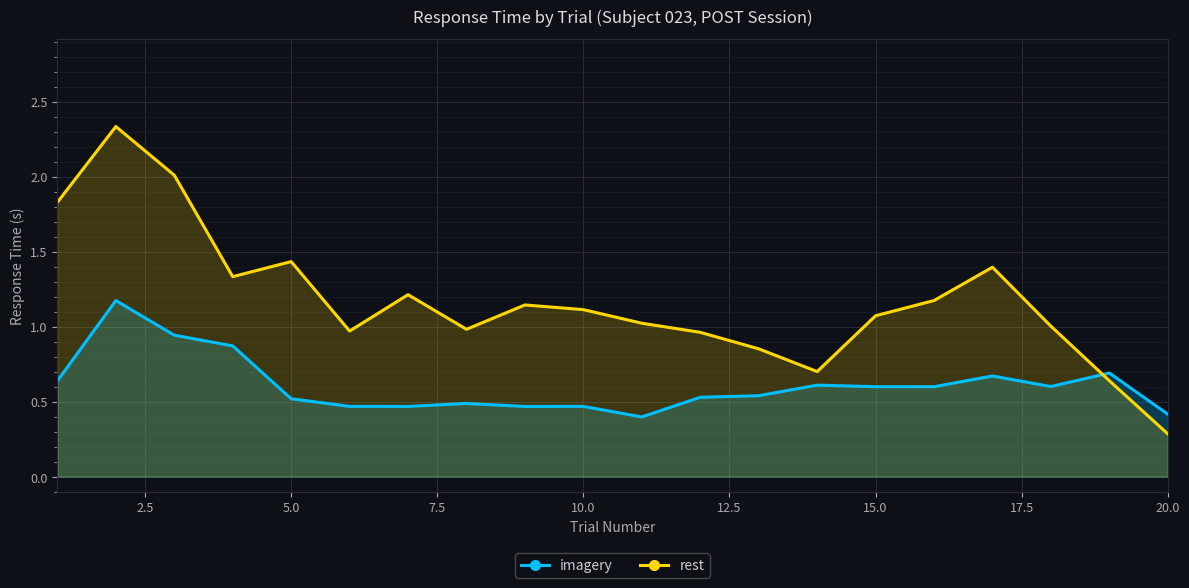

How many data points in rest are less than 1?

7